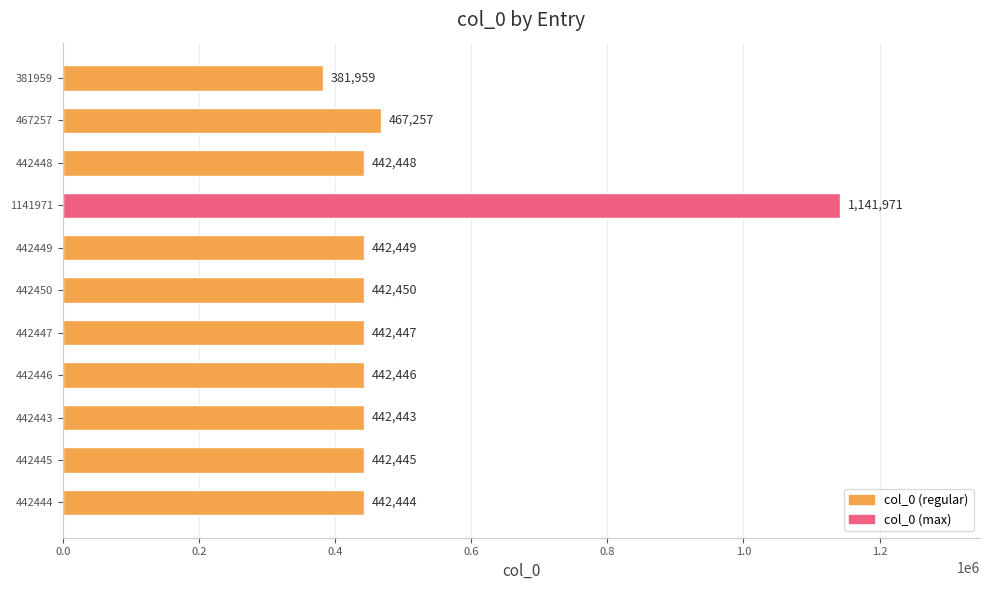

Are the bars grouped side by side (vs. stacked)?

No